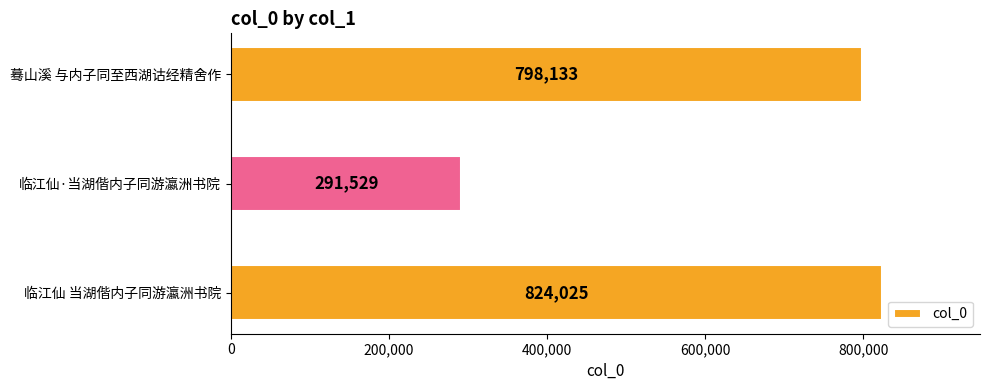

What is the difference between the maximum and second lowest values?

25892